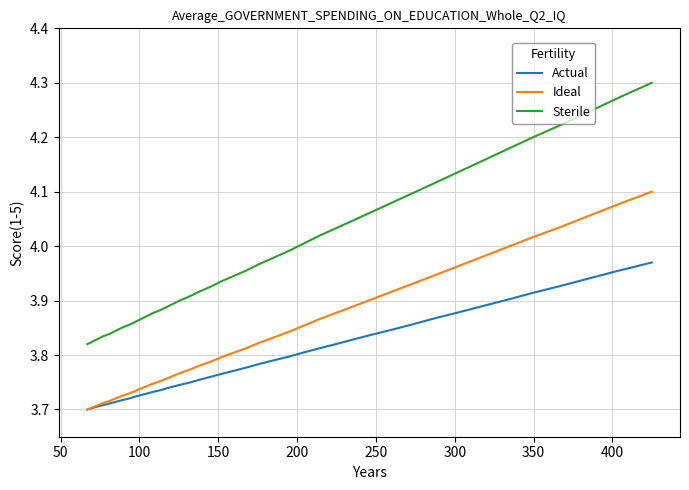

Which series has the largest range (max minus min)?

Sterile